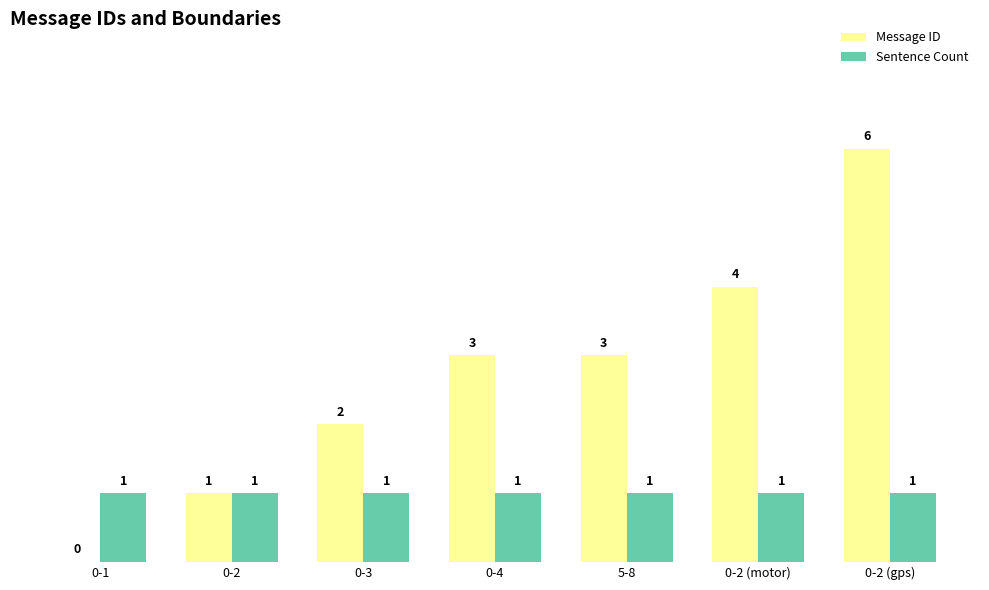

Between 0-2 and 5-8, which series saw the biggest shift?

Message ID